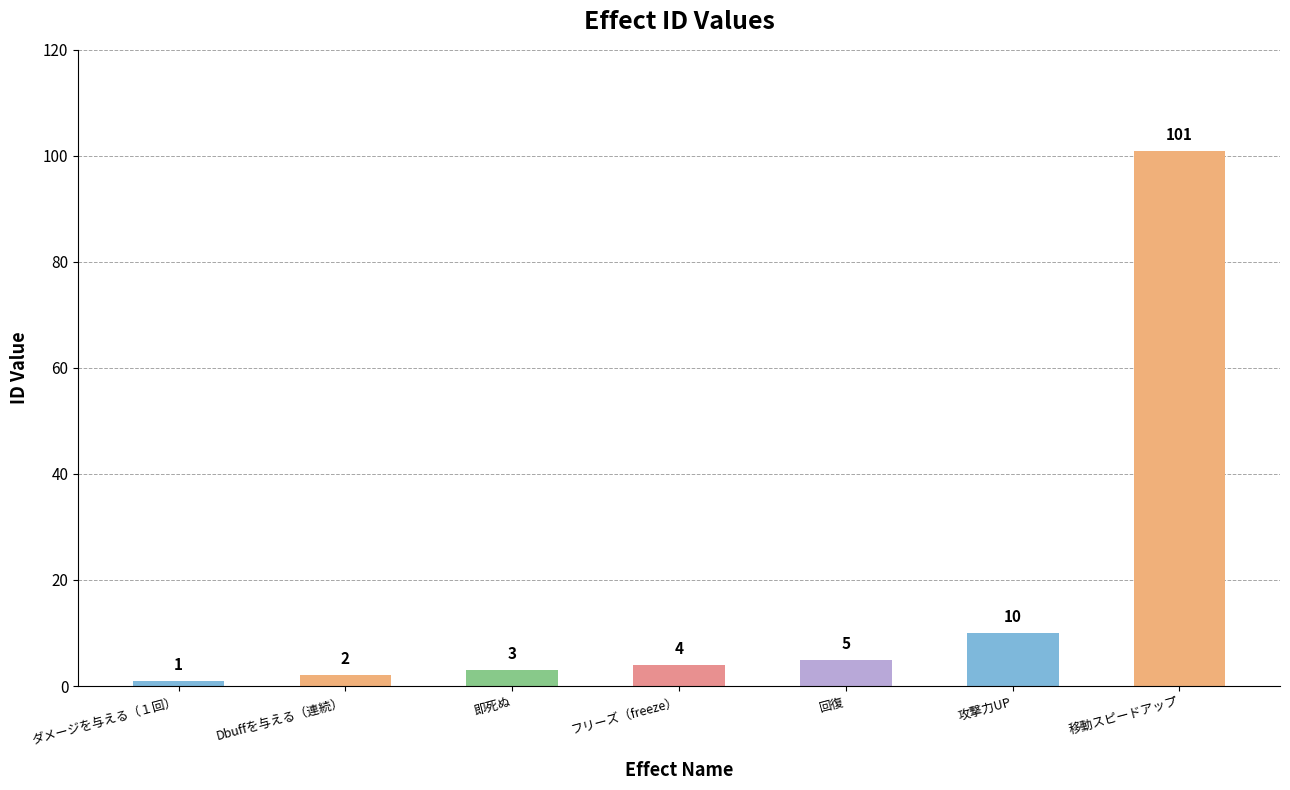

What is the maximum value shown in the chart?

101